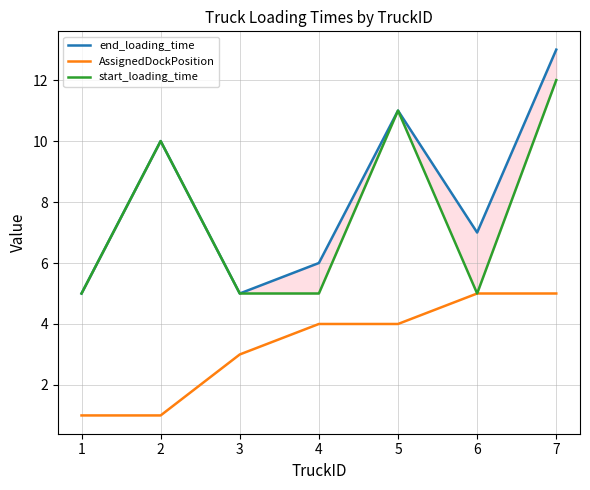

What are all the series names shown in the legend?

end_loading_time, AssignedDockPosition, start_loading_time